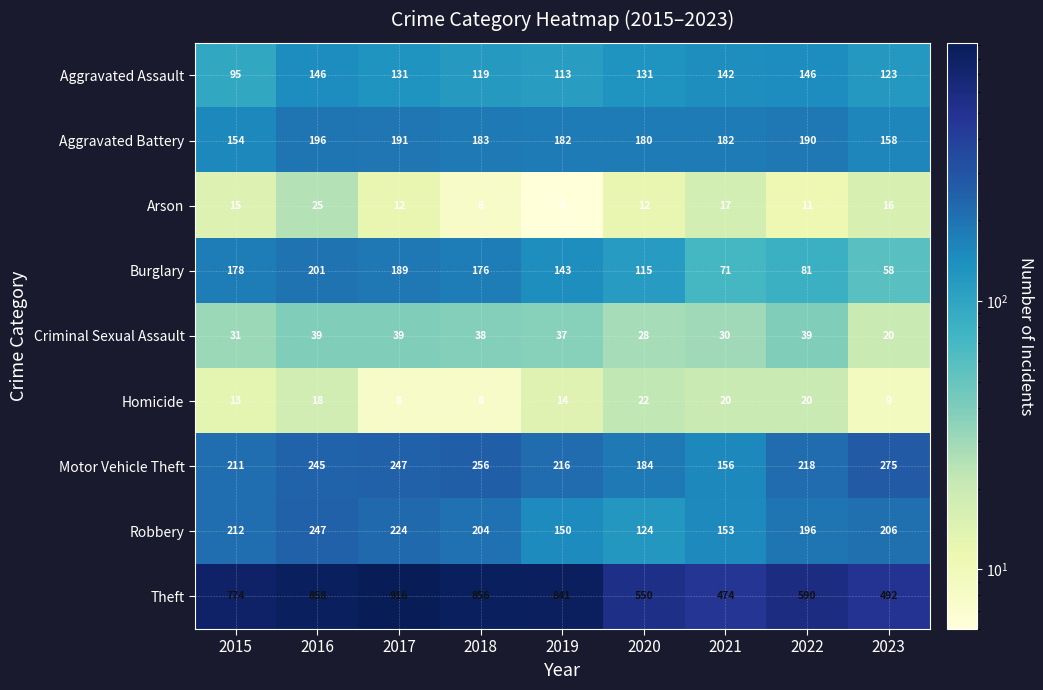

Where does the Arson series first go above 12?

2015